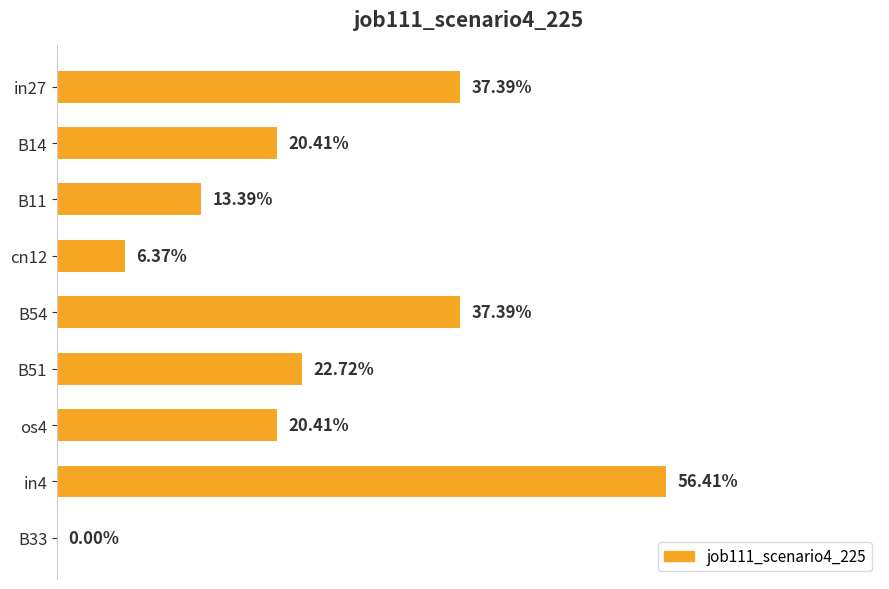

Count the values in the range 0 to 1.

9